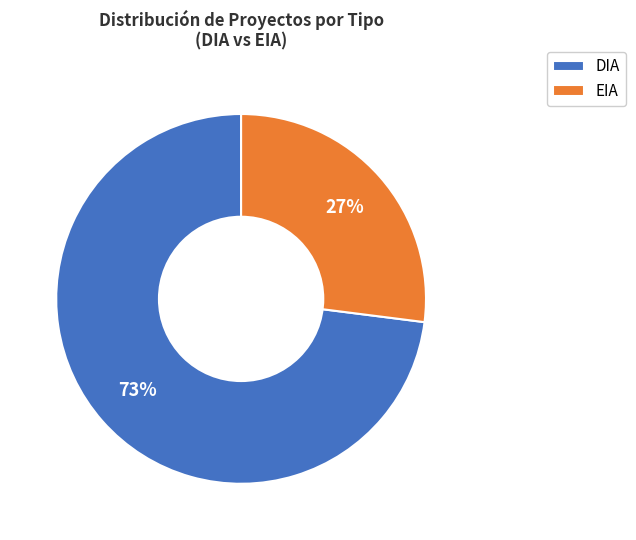

Is the sum of EIA and DIA greater than half?

Yes